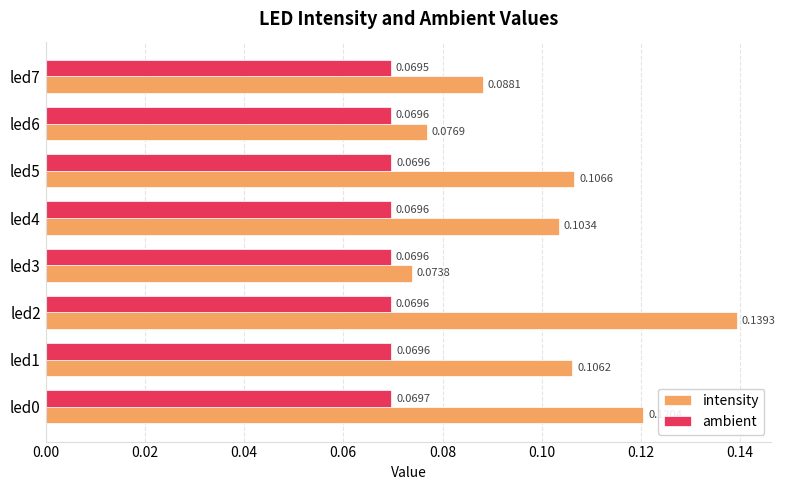

Which series has the largest total across all categories?

intensity